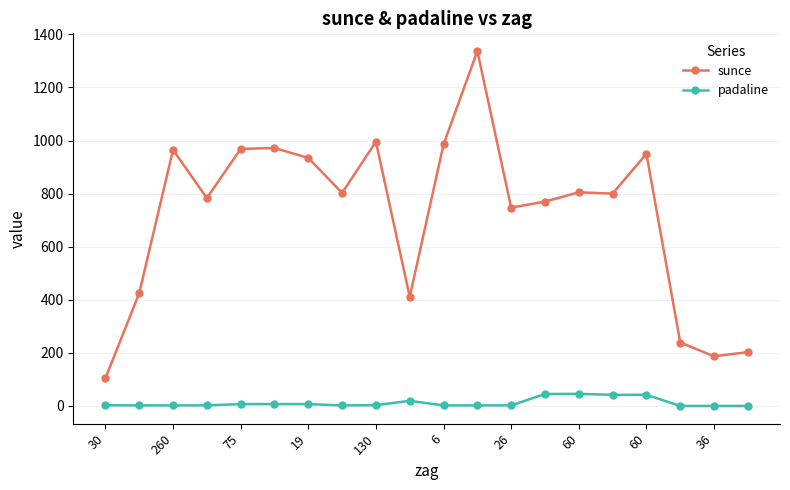

What is the difference between the maximum and minimum values in the sunce series?

1233.1